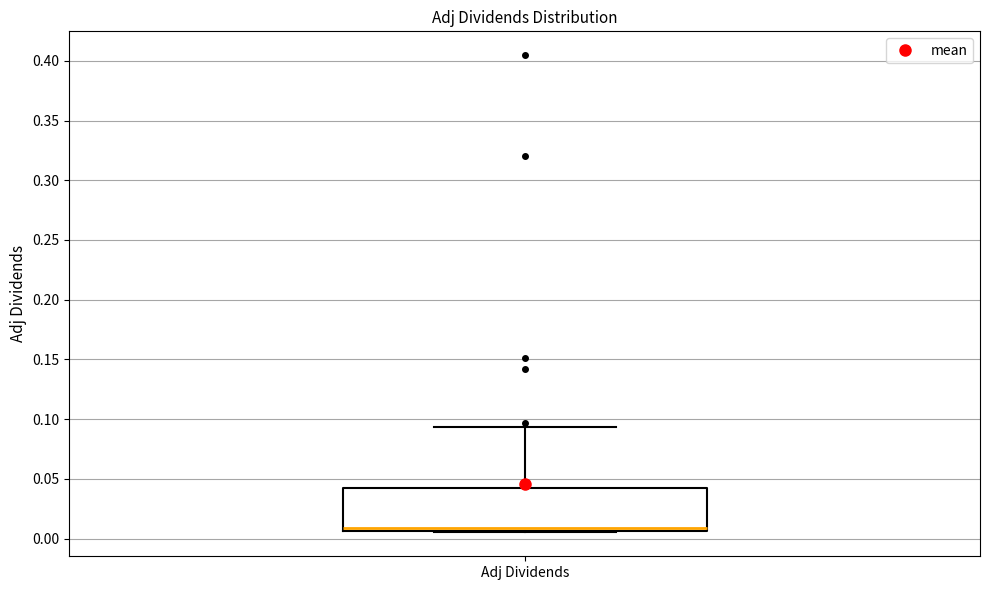

Where does the median line of the box for Adj Dividends sit on the y-axis? The values are not printed on the chart, so give them approximately, as read against the axis.

0.010